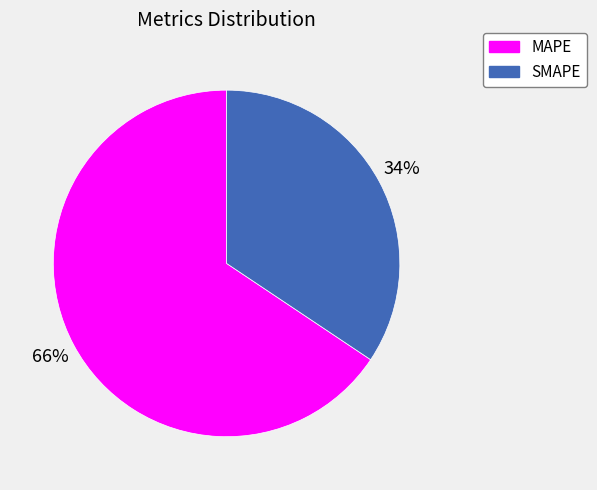

Which category has the smallest portion of the pie?

SMAPE